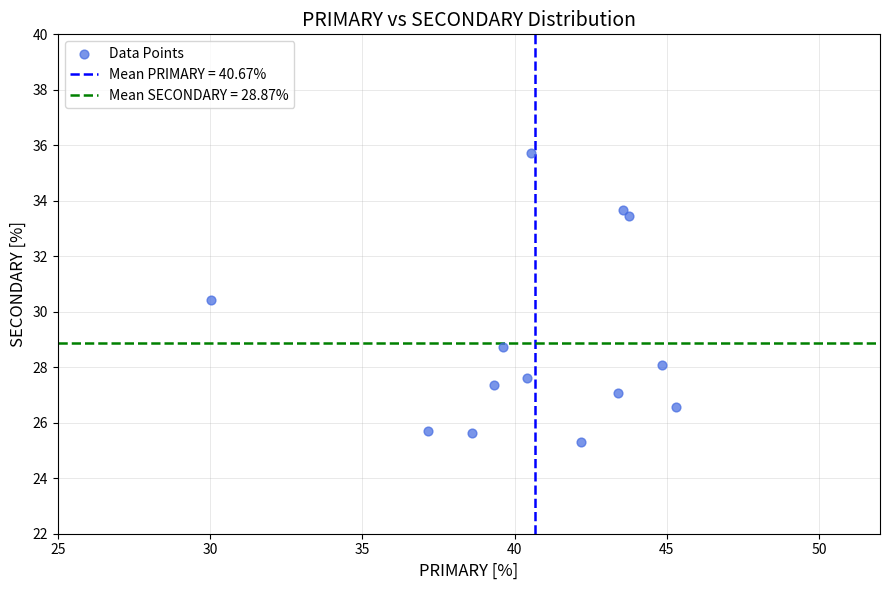

What Y value in the scatter plot is closest to 30?

30.4